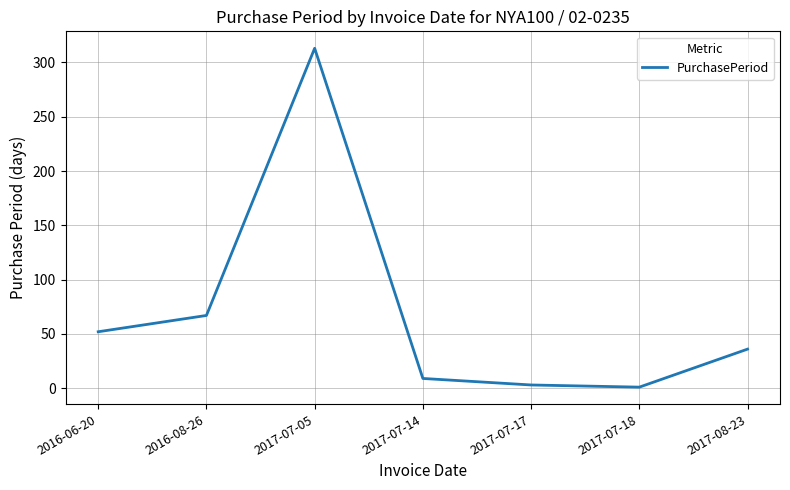

What is the greatest value displayed?

313